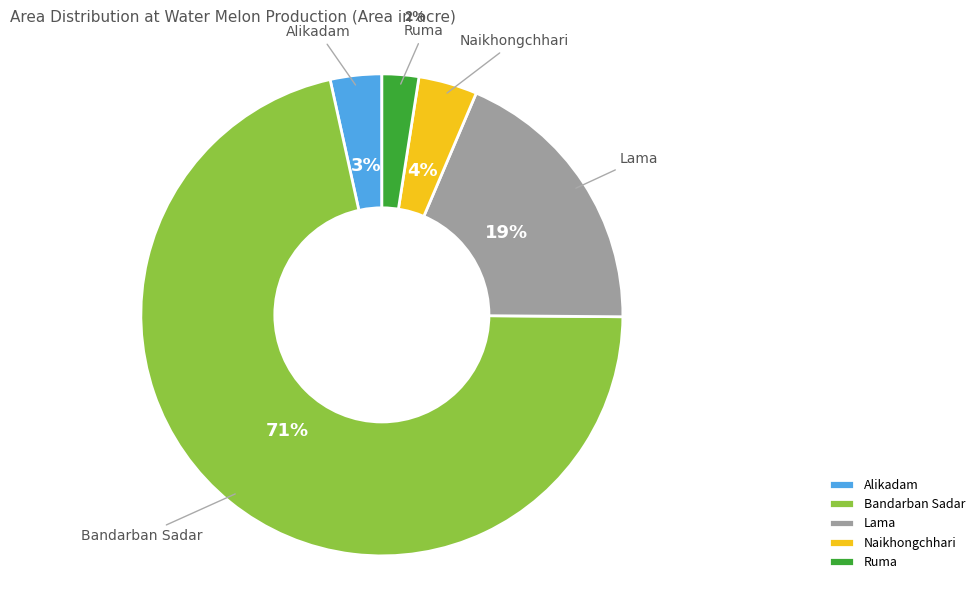

The Naikhongchhari slice represents 4% of the pie. True or false?

True